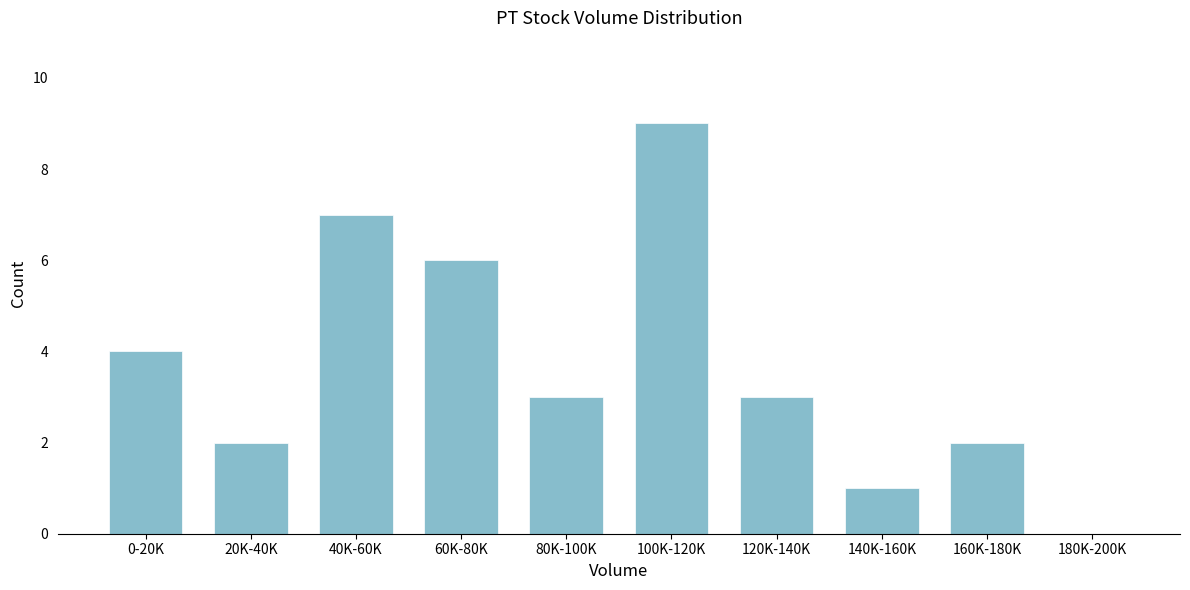

Reading left to right, extract all data points from this chart.

0-20K=4	20K-40K=2	40K-60K=7	60K-80K=6	80K-100K=3	100K-120K=9	120K-140K=3	140K-160K=1	160K-180K=2	180K-200K=0